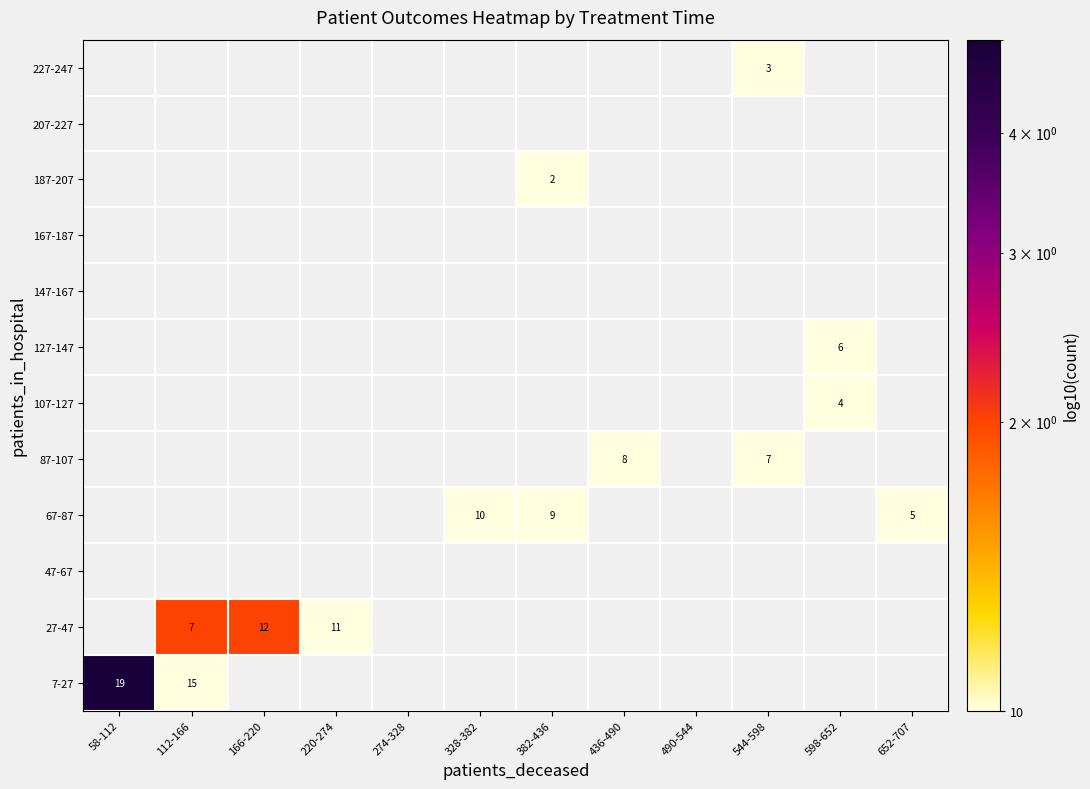

The value of 67-87 at 382-436 is 5. True or false?

False